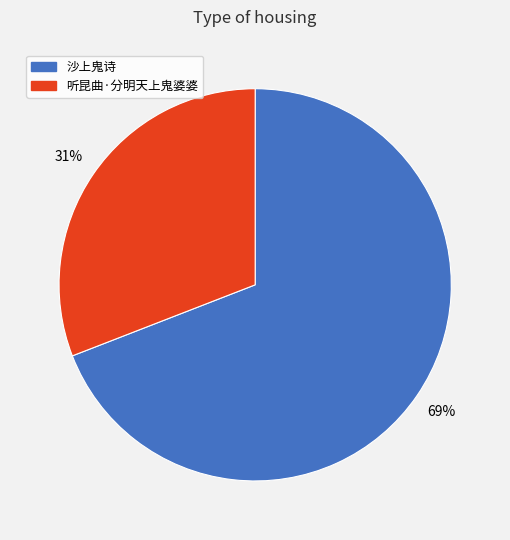

What is the largest slice in the pie chart?

沙上鬼诗